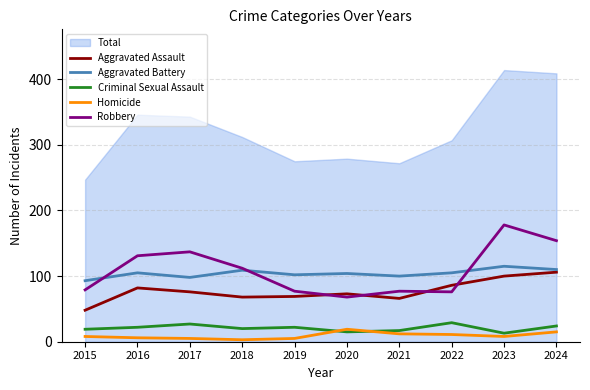

How many intersections are there between Robbery and Aggravated Assault?

4